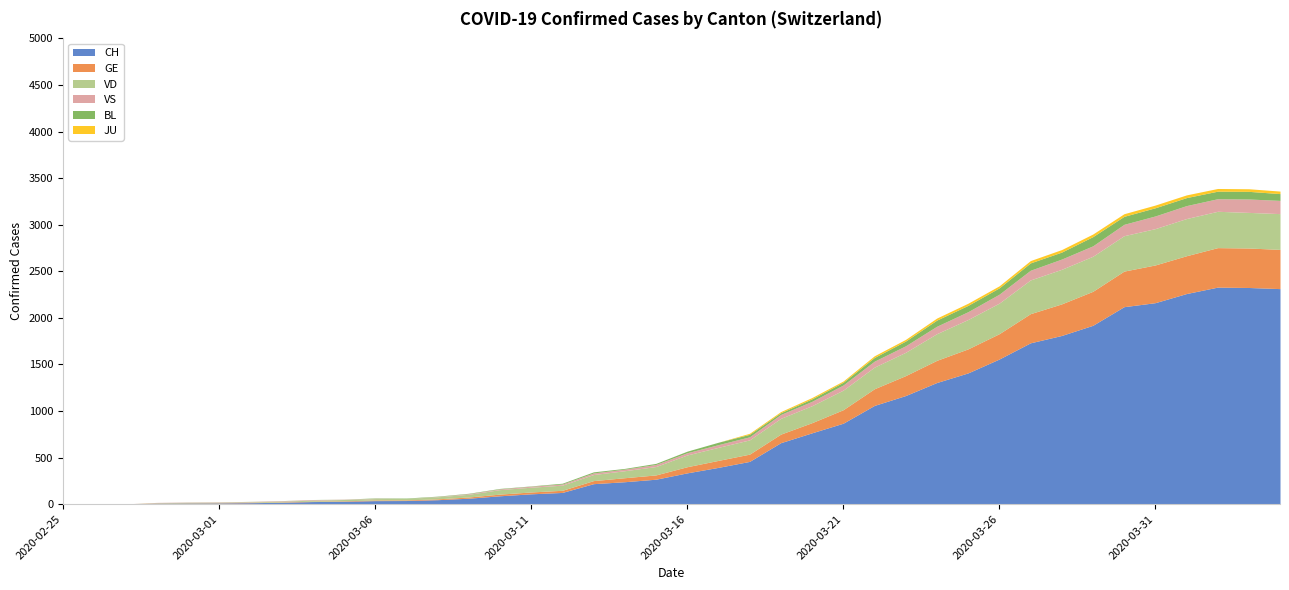

Reading right to left, transcribe all the data shown in this chart.

CH: 2314	2326	2330	2261	2163	2120	1920	1811	1732	1558	1409	1306	1166	1060	869	766	660	459	395	336	268	241	220	126	111	90	64	48	39	38	31	28	20	16	13	12	10	2	1	0
GE: 421	424	424	406	405	382	365	339	313	272	258	238	214	179	145	109	92	78	75	66	46	43	33	23	20	18	13	9	7	7	5	4	4	3	3	3	2	1	1	0
VD: 384	382	390	399	390	380	376	371	362	328	315	286	250	232	210	182	169	153	140	126	90	75	65	55	51	48	29	22	16	15	14	11	8	6	4	4	4	0	0	0
VS: 142	144	135	139	136	122	112	110	104	96	84	80	70	64	55	47	42	33	29	24	22	17	17	12	11	8	7	3	0	3	3	6	5	4	4	3	3	0	0	0
BL: 73	82	81	86	88	86	99	75	79	68	68	66	51	40	30	27	19	27	26	17	12	8	12	9	3	5	4	4	4	4	1	1	1	1	1	1	0	0	0	0
JU: 27	28	29	29	29	28	28	27	25	22	23	22	18	18	13	14	12	11	0	0	0	0	0	0	0	0	0	0	0	0	0	0	0	0	0	0	0	0	0	0